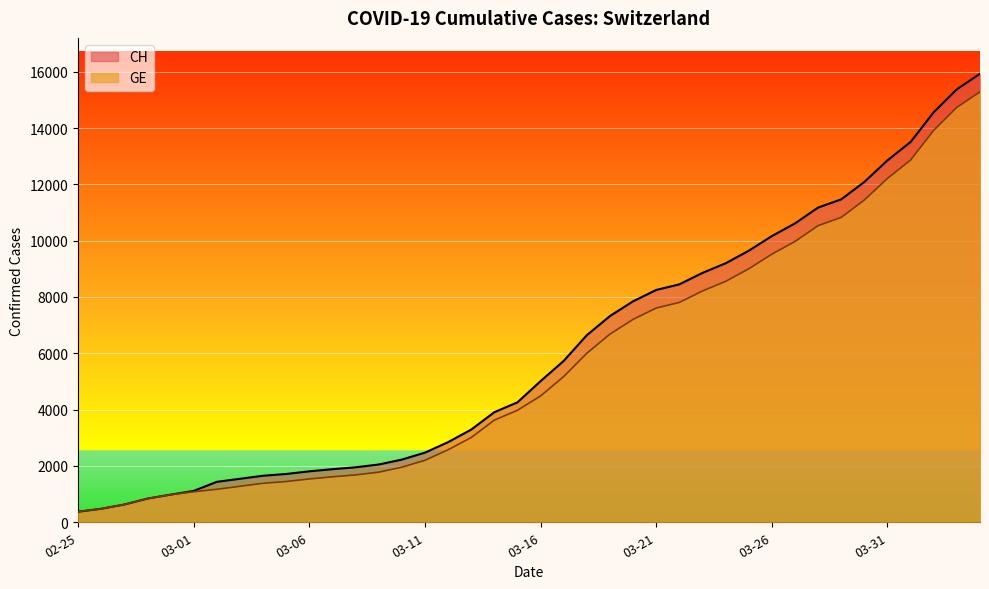

What is the label of the 14th point from the left?

2020-03-09